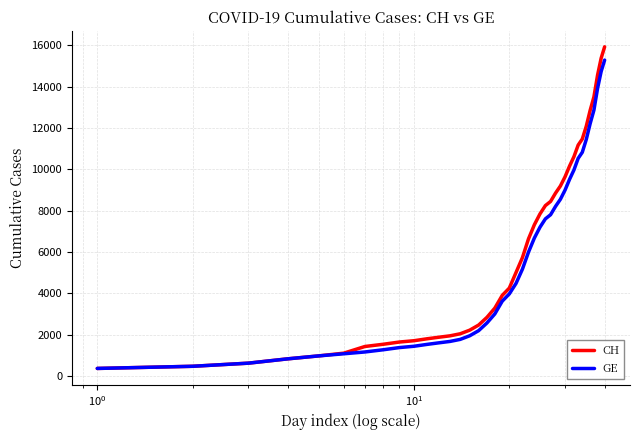

What is the smallest value displayed?

375